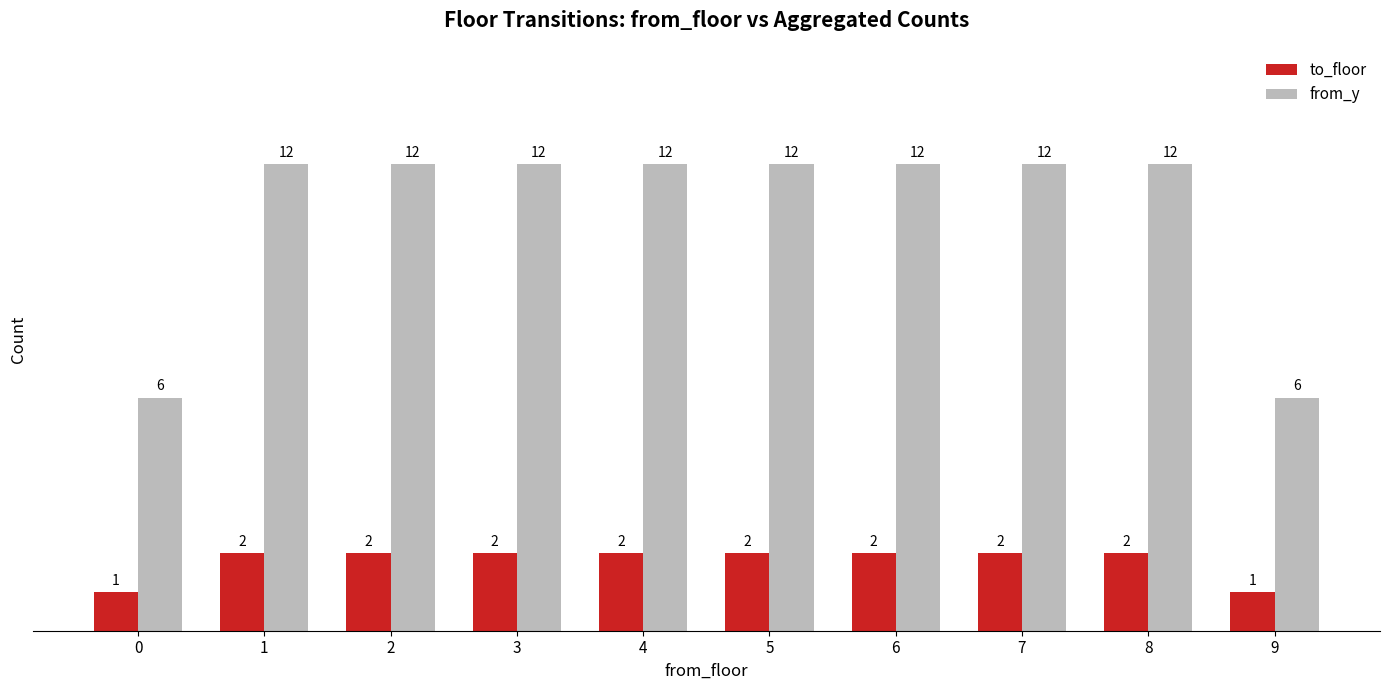

Rank the series by their average value, from highest to lowest.

from_y, to_floor